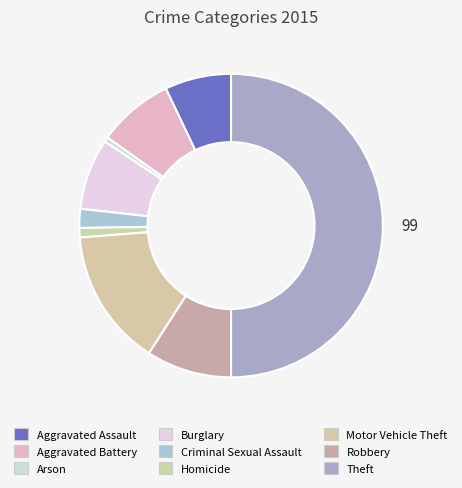

Which slice is the smallest?

Arson